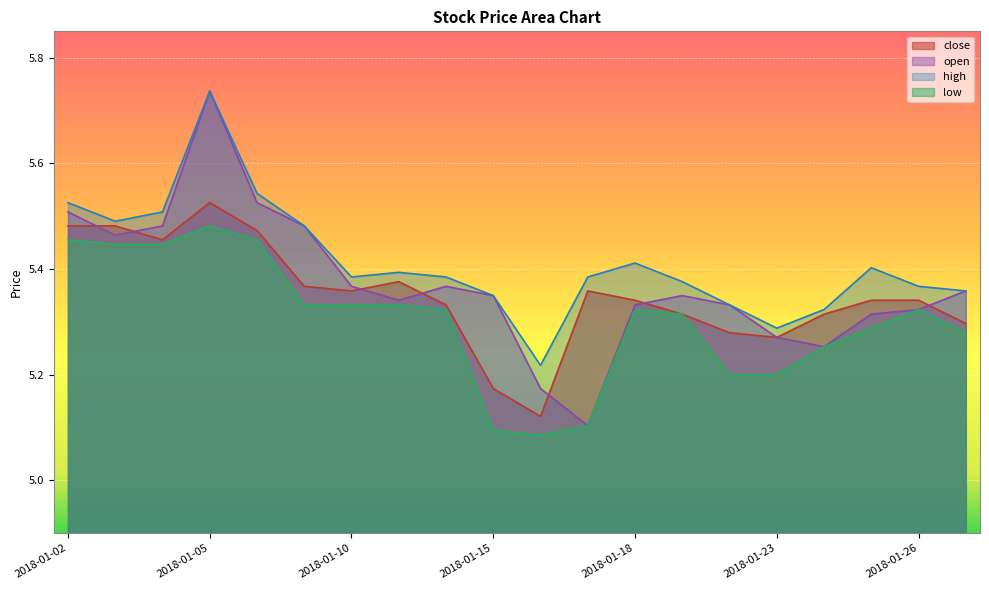

True or false: low and close cross at least once.

False